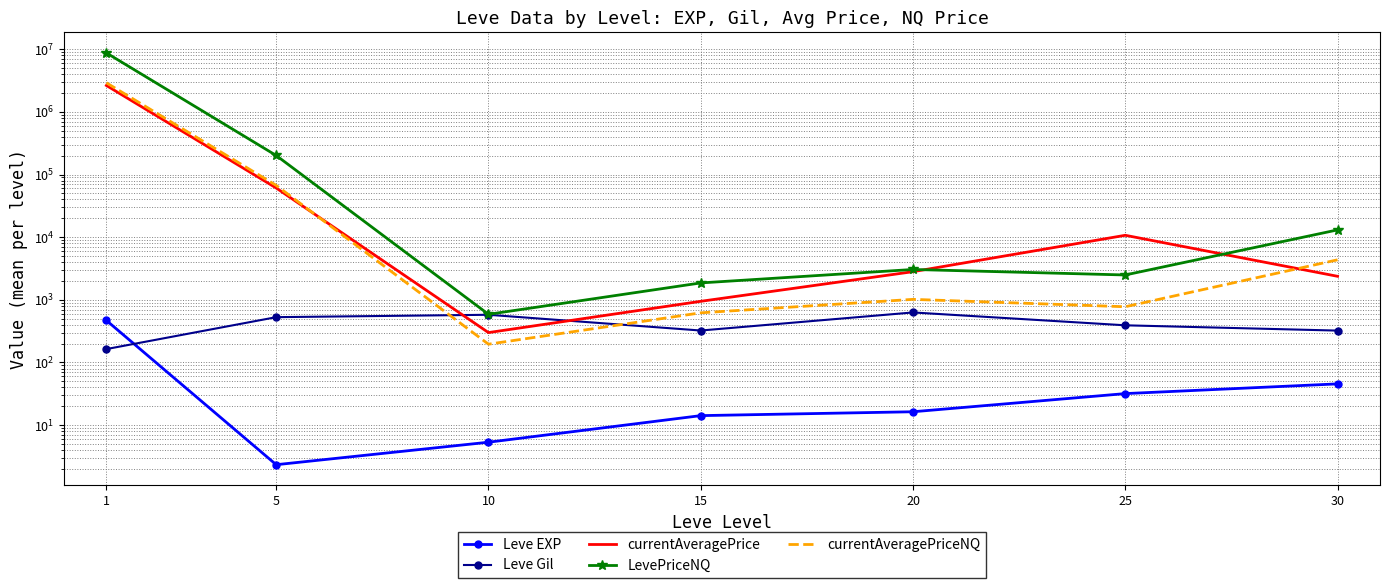

At which label is currentAveragePriceNQ closest to 1454425?

5